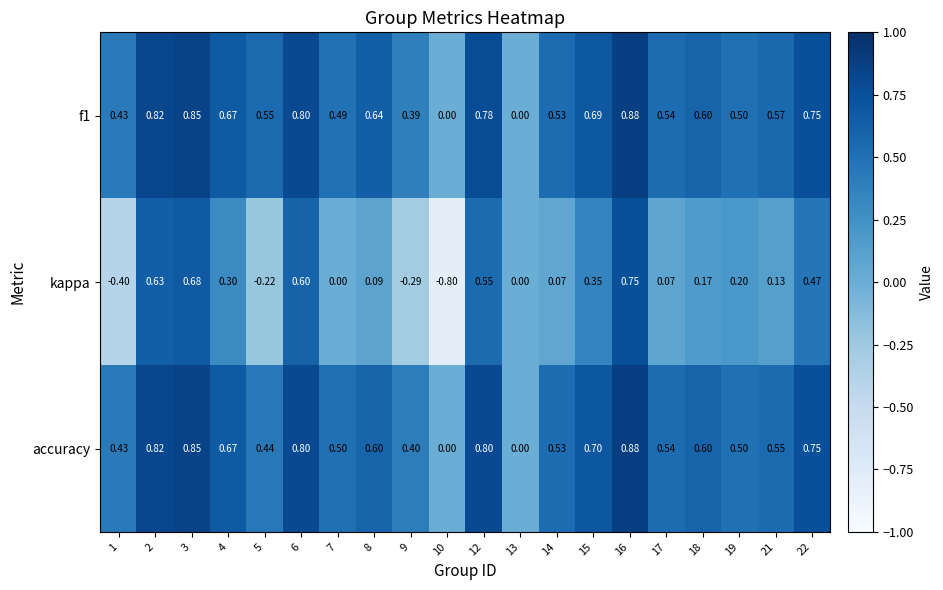

Count the number of categories in the chart.

20